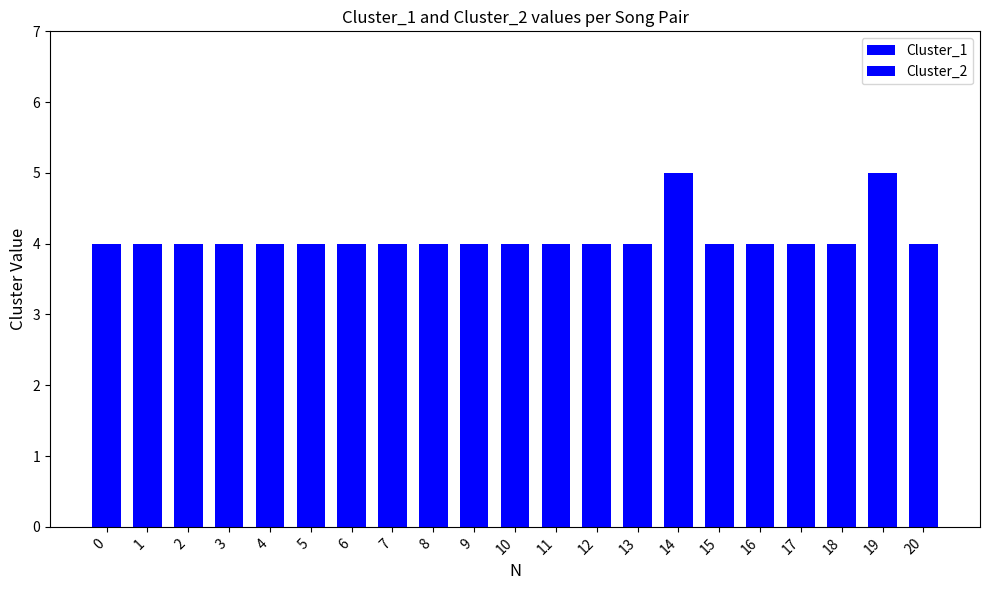

Count the number of data series in this chart.

2